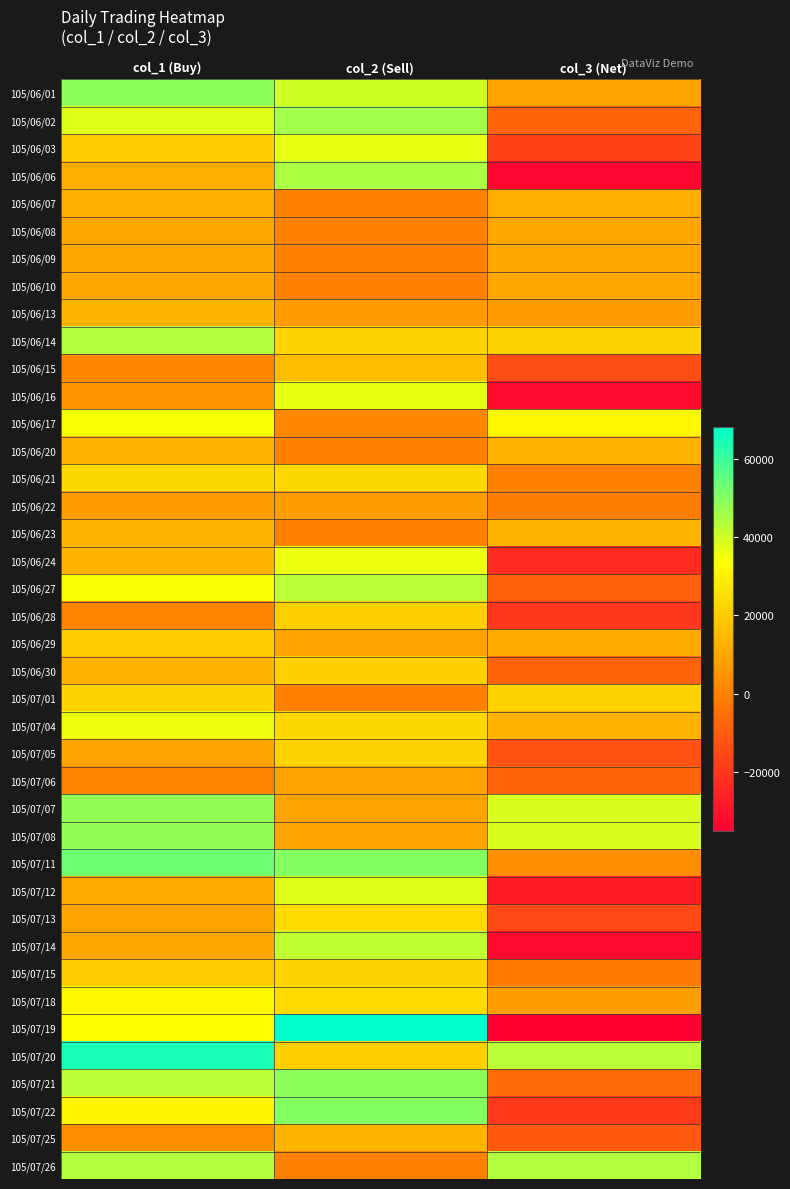

Reading right to left, extract all data points from this chart.

105/06/01: col_3 (Net)=9000	col_2 (Sell)=40000	col_1 (Buy)=49000
105/06/02: col_3 (Net)=-8000	col_2 (Sell)=46000	col_1 (Buy)=38000
105/06/03: col_3 (Net)=-17000	col_2 (Sell)=37000	col_1 (Buy)=20000
105/06/06: col_3 (Net)=-33000	col_2 (Sell)=45000	col_1 (Buy)=12000
105/06/07: col_3 (Net)=12000	col_2 (Sell)=0	col_1 (Buy)=12000
105/06/08: col_3 (Net)=10000	col_2 (Sell)=0	col_1 (Buy)=10000
105/06/09: col_3 (Net)=10000	col_2 (Sell)=0	col_1 (Buy)=10000
105/06/10: col_3 (Net)=10000	col_2 (Sell)=0	col_1 (Buy)=10000
105/06/13: col_3 (Net)=7000	col_2 (Sell)=7000	col_1 (Buy)=14000
105/06/14: col_3 (Net)=22000	col_2 (Sell)=22000	col_1 (Buy)=44000
105/06/15: col_3 (Net)=-14000	col_2 (Sell)=16000	col_1 (Buy)=2000
105/06/16: col_3 (Net)=-32000	col_2 (Sell)=37000	col_1 (Buy)=5000
105/06/17: col_3 (Net)=32000	col_2 (Sell)=2000	col_1 (Buy)=34000
105/06/20: col_3 (Net)=13000	col_2 (Sell)=0	col_1 (Buy)=13000
105/06/21: col_3 (Net)=0	col_2 (Sell)=23000	col_1 (Buy)=23000
105/06/22: col_3 (Net)=-1000	col_2 (Sell)=8000	col_1 (Buy)=7000
105/06/23: col_3 (Net)=14000	col_2 (Sell)=0	col_1 (Buy)=14000
105/06/24: col_3 (Net)=-23000	col_2 (Sell)=36000	col_1 (Buy)=13000
105/06/27: col_3 (Net)=-9000	col_2 (Sell)=43000	col_1 (Buy)=34000
105/06/28: col_3 (Net)=-20000	col_2 (Sell)=21000	col_1 (Buy)=1000
105/06/29: col_3 (Net)=11000	col_2 (Sell)=9000	col_1 (Buy)=20000
105/06/30: col_3 (Net)=-8000	col_2 (Sell)=21000	col_1 (Buy)=13000
105/07/01: col_3 (Net)=22000	col_2 (Sell)=0	col_1 (Buy)=22000
105/07/04: col_3 (Net)=13000	col_2 (Sell)=23000	col_1 (Buy)=36000
105/07/05: col_3 (Net)=-13000	col_2 (Sell)=22000	col_1 (Buy)=9000
105/07/06: col_3 (Net)=-8000	col_2 (Sell)=9000	col_1 (Buy)=1000
105/07/07: col_3 (Net)=39000	col_2 (Sell)=9000	col_1 (Buy)=48000
105/07/08: col_3 (Net)=39000	col_2 (Sell)=9000	col_1 (Buy)=48000
105/07/11: col_3 (Net)=3000	col_2 (Sell)=50000	col_1 (Buy)=53000
105/07/12: col_3 (Net)=-27000	col_2 (Sell)=38000	col_1 (Buy)=11000
105/07/13: col_3 (Net)=-15000	col_2 (Sell)=24000	col_1 (Buy)=9000
105/07/14: col_3 (Net)=-32000	col_2 (Sell)=42000	col_1 (Buy)=10000
105/07/15: col_3 (Net)=-2000	col_2 (Sell)=22000	col_1 (Buy)=20000
105/07/18: col_3 (Net)=8000	col_2 (Sell)=24000	col_1 (Buy)=32000
105/07/19: col_3 (Net)=-35000	col_2 (Sell)=68000	col_1 (Buy)=33000
105/07/20: col_3 (Net)=43000	col_2 (Sell)=21000	col_1 (Buy)=64000
105/07/21: col_3 (Net)=-6000	col_2 (Sell)=49000	col_1 (Buy)=43000
105/07/22: col_3 (Net)=-19000	col_2 (Sell)=50000	col_1 (Buy)=31000
105/07/25: col_3 (Net)=-11000	col_2 (Sell)=14000	col_1 (Buy)=3000
105/07/26: col_3 (Net)=44000	col_2 (Sell)=0	col_1 (Buy)=44000